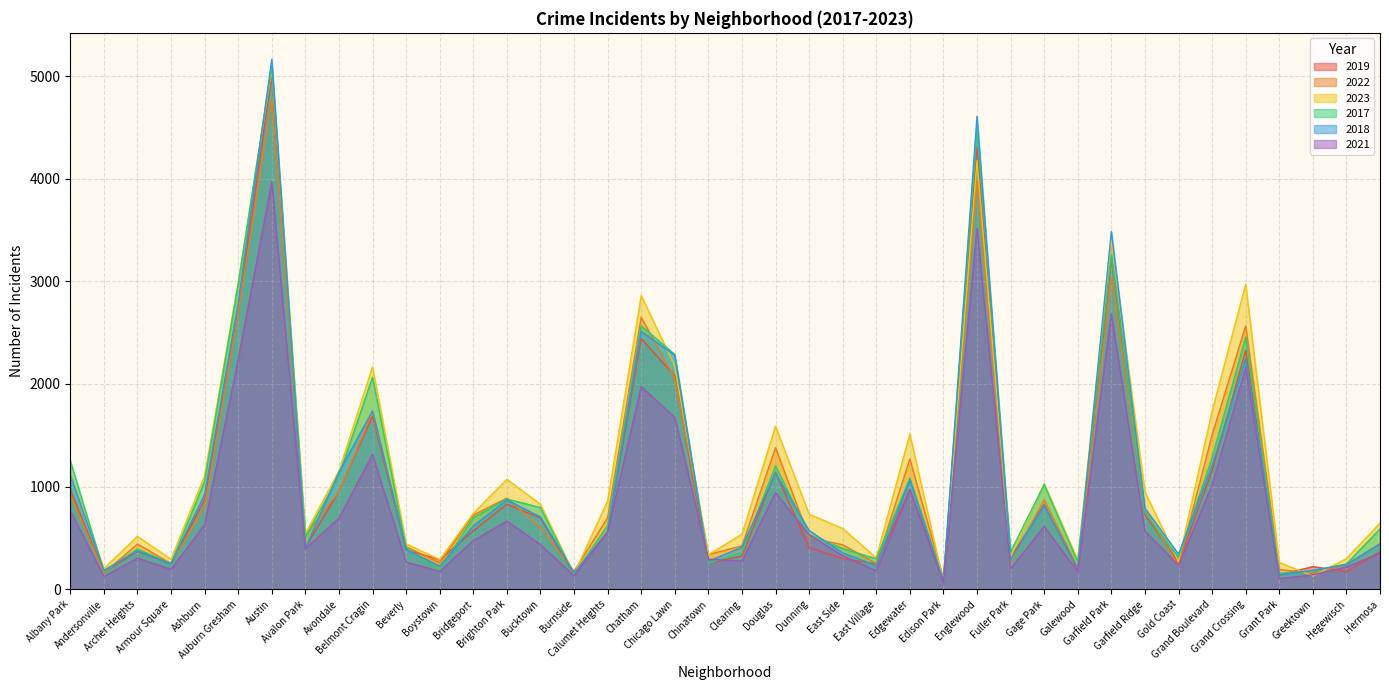

True or false: 2021 has more than 0 interior local peaks.

True